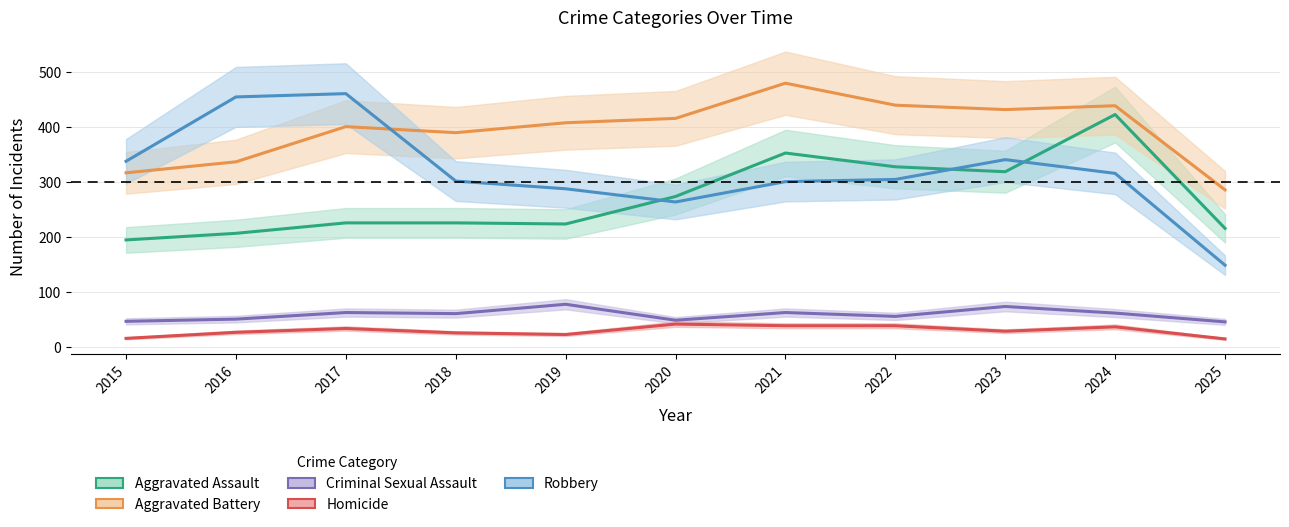

Rank the series by their maximum value, from highest to lowest.

Aggravated Battery, Robbery, Aggravated Assault, Criminal Sexual Assault, Homicide